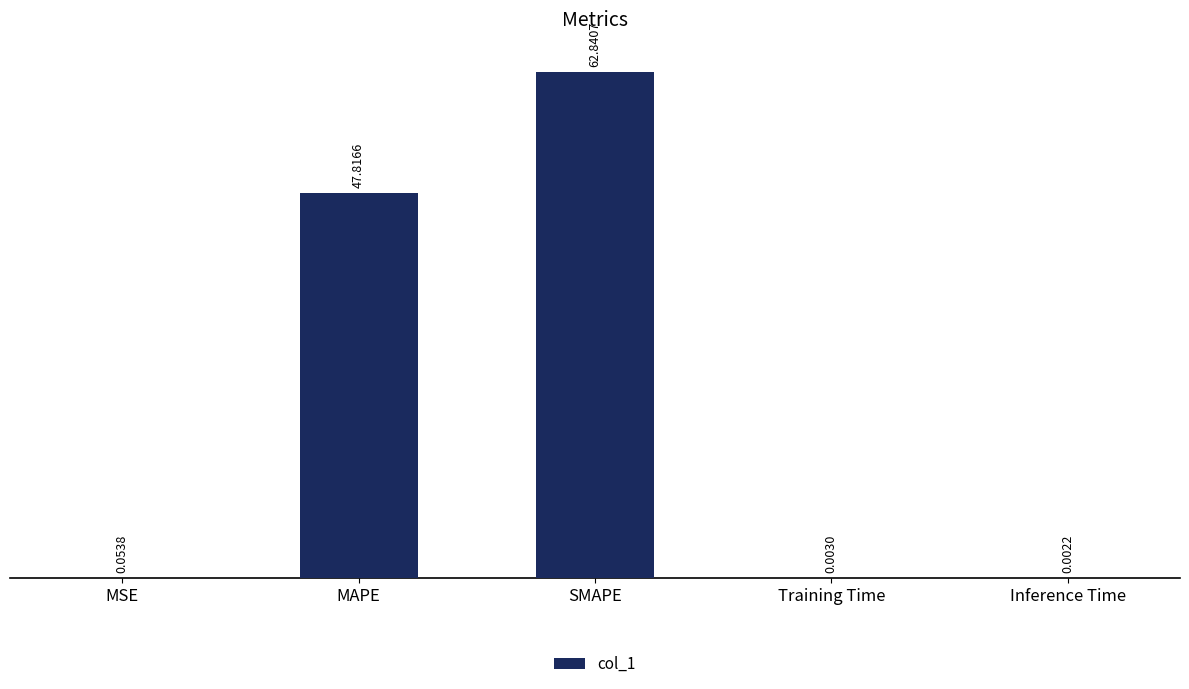

Are the bars horizontal?

No